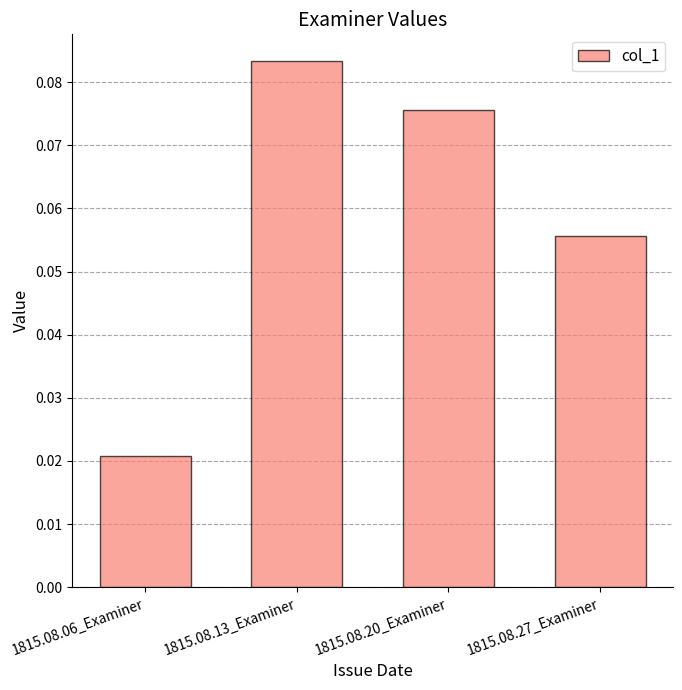

How many distinct data groups are displayed?

1